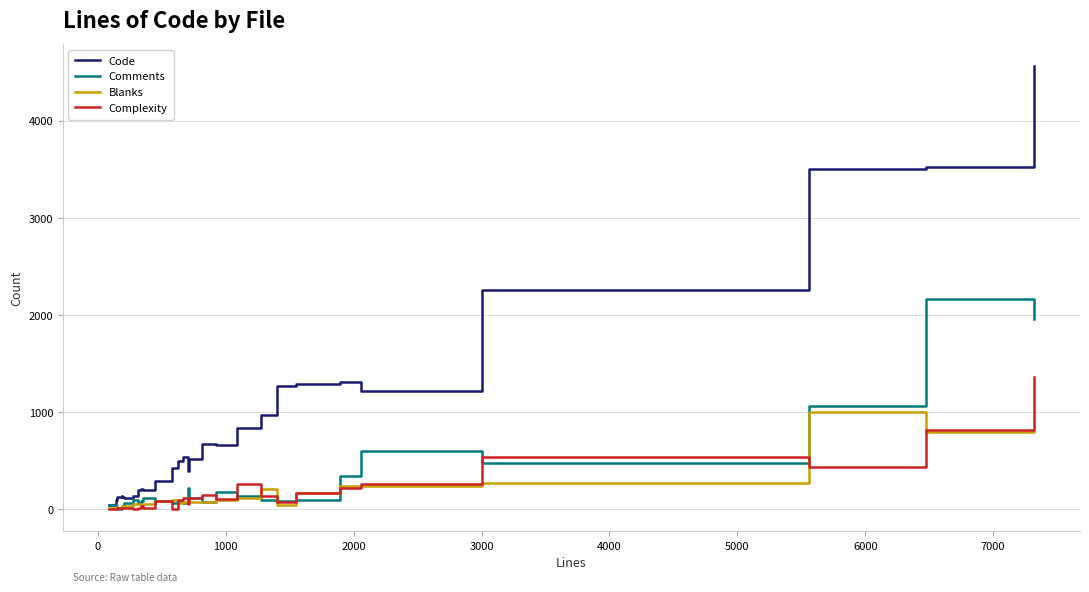

Which series has the largest range (max minus min)?

Code